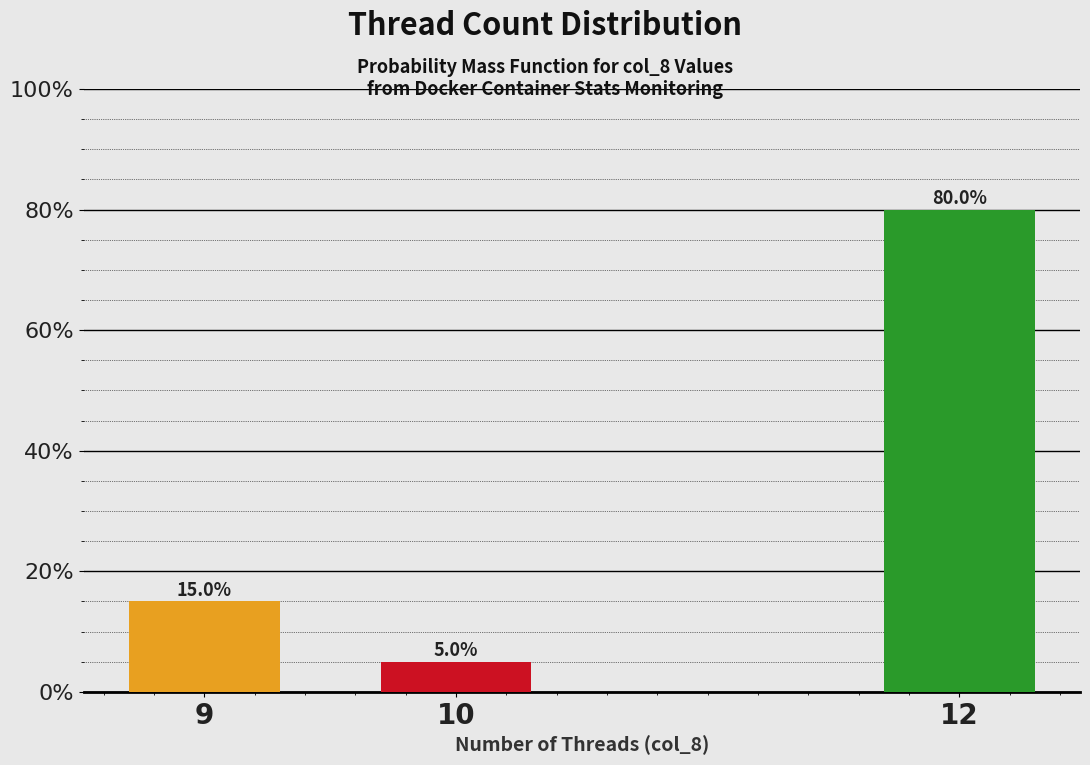

Reading left to right, extract all data points from this chart.

9=15	10=5	12=80